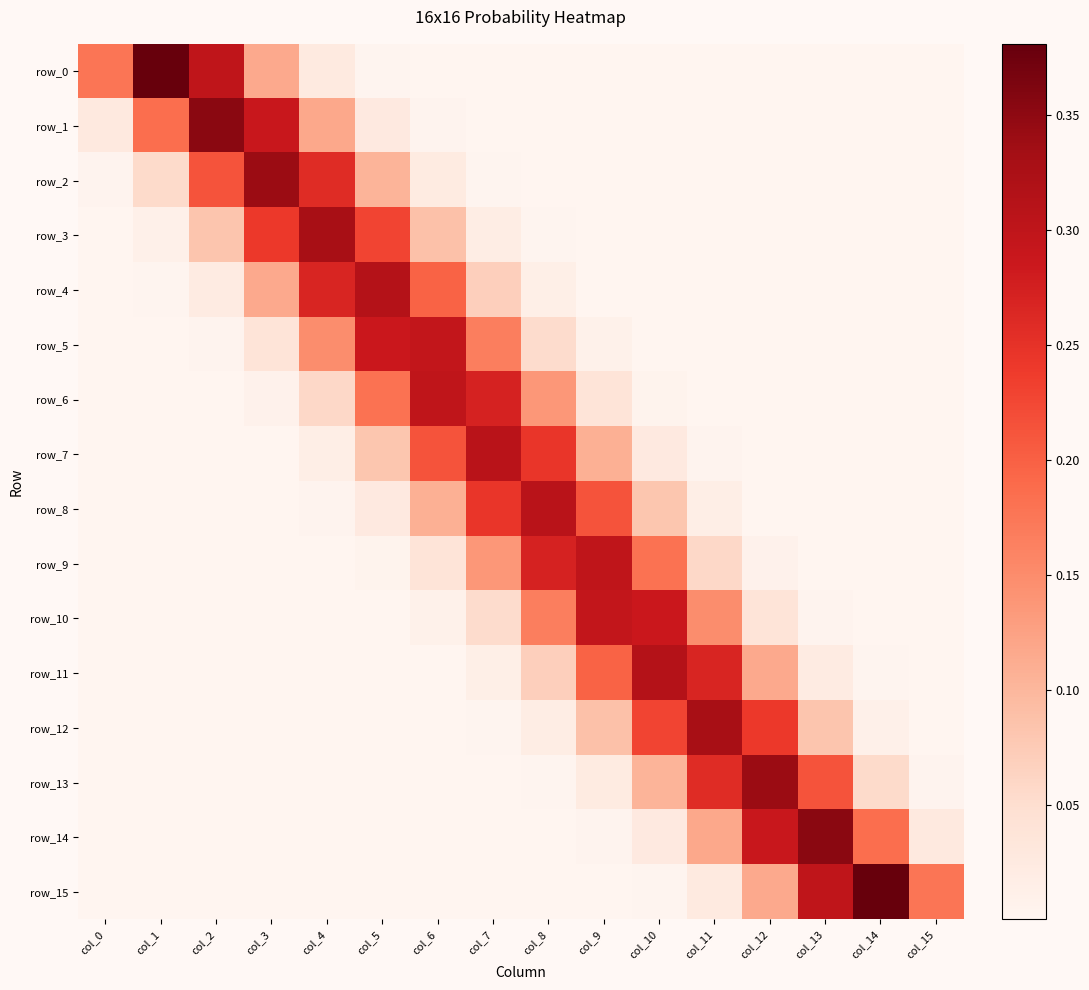

The row_9 series shows 0.0 at col_6. True or false?

True